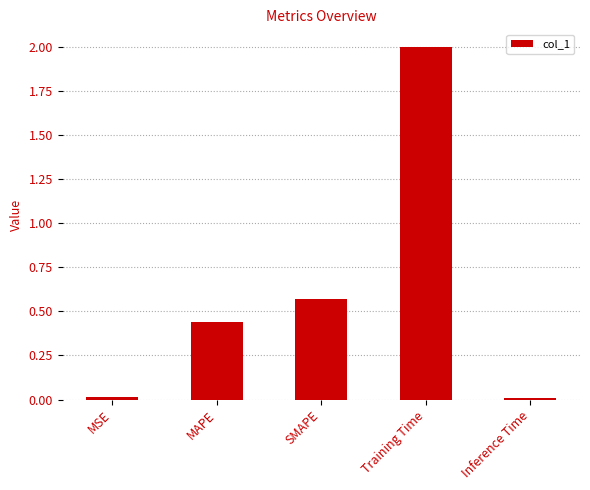

Is it true that the value at MAPE is 0.7?

False